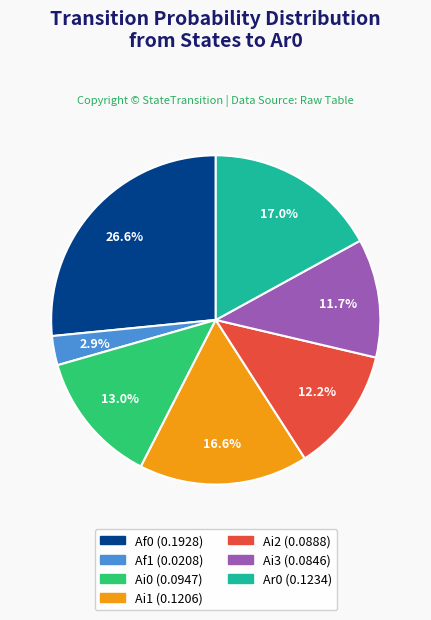

Is there a majority slice in this chart?

No